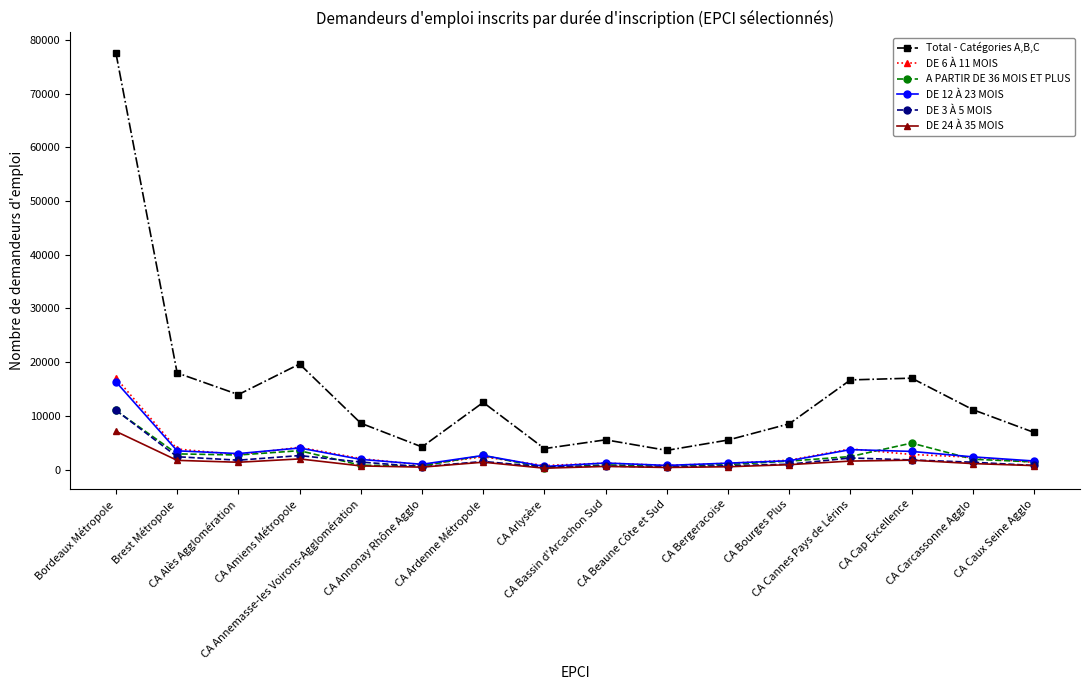

Which series has the largest total across all categories?

Total - Catégories A,B,C